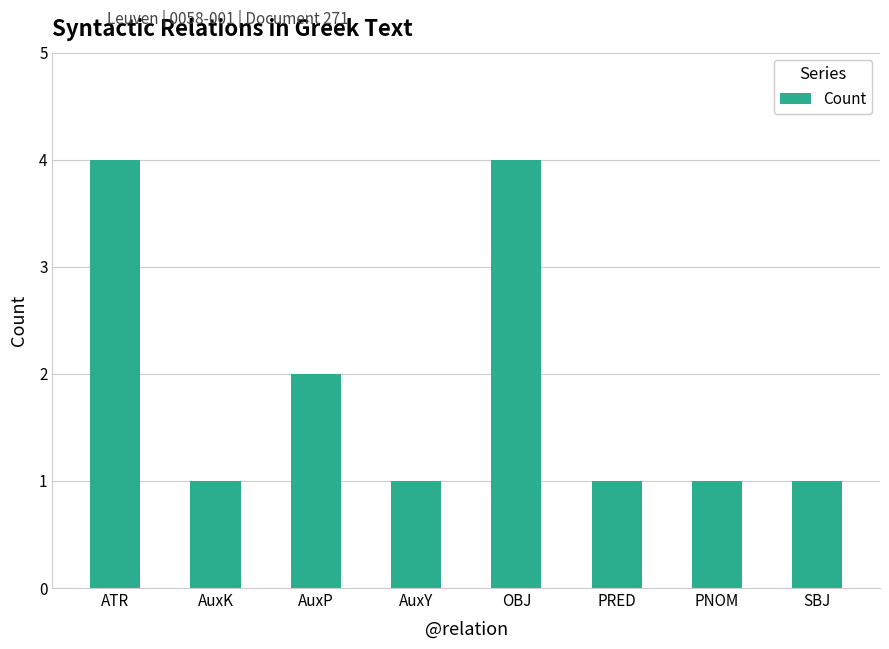

What is the greatest value displayed?

4